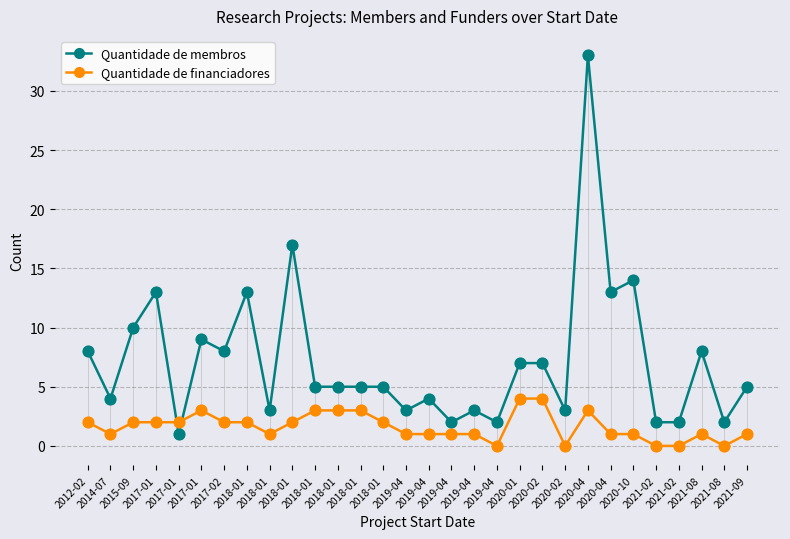

At which category is the sum across all series the highest?

2020-04